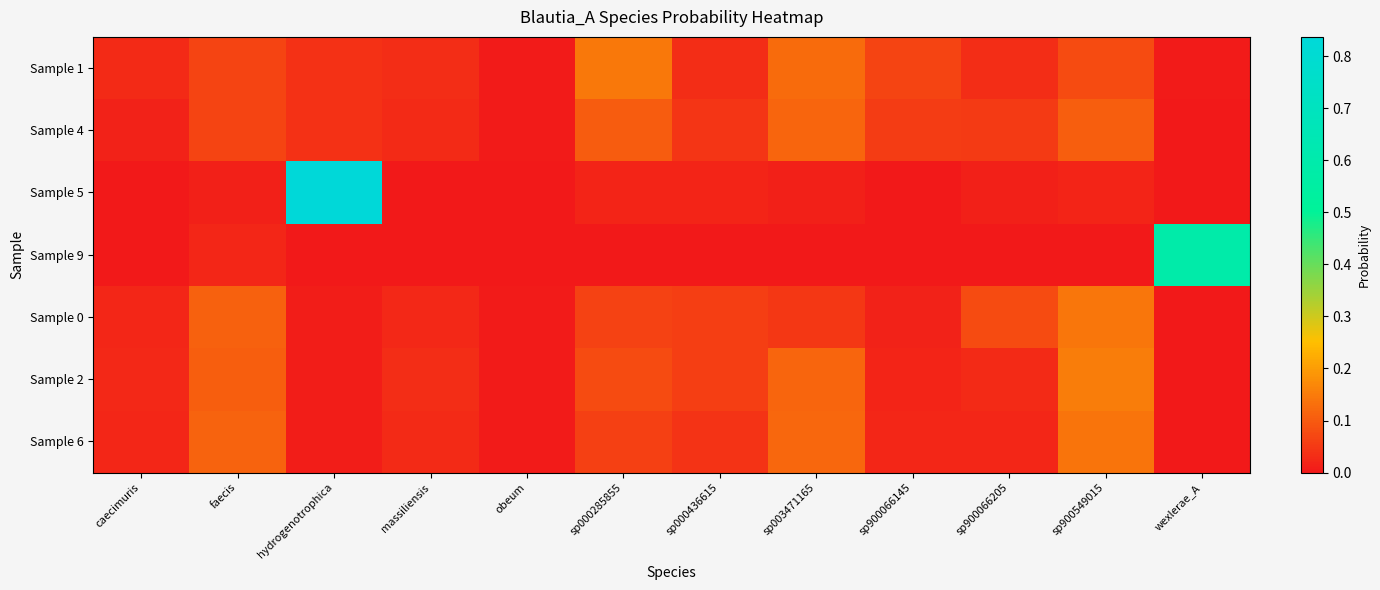

Reading left to right, list all the values displayed in this chart.

Sample 1: caecimuris=0.0	faecis=0.1	hydrogenotrophica=0.0	massiliensis=0.0	obeum=0.0	sp000285855=0.1	sp000436615=0.0	sp003471165=0.1	sp900066145=0.1	sp900066205=0.0	sp900549015=0.1	wexlerae_A=0.0
Sample 4: caecimuris=0.0	faecis=0.1	hydrogenotrophica=0.0	massiliensis=0.0	obeum=0.0	sp000285855=0.1	sp000436615=0.0	sp003471165=0.1	sp900066145=0.1	sp900066205=0.1	sp900549015=0.1	wexlerae_A=0.0
Sample 5: caecimuris=0.0	faecis=0.0	hydrogenotrophica=0.8	massiliensis=0.0	obeum=0.0	sp000285855=0.0	sp000436615=0.0	sp003471165=0.0	sp900066145=0.0	sp900066205=0.0	sp900549015=0.0	wexlerae_A=0.0
Sample 9: caecimuris=0.0	faecis=0.0	hydrogenotrophica=0.0	massiliensis=0.0	obeum=0.0	sp000285855=0.0	sp000436615=0.0	sp003471165=0.0	sp900066145=0.0	sp900066205=0.0	sp900549015=0.0	wexlerae_A=0.6
Sample 0: caecimuris=0.0	faecis=0.1	hydrogenotrophica=0.0	massiliensis=0.0	obeum=0.0	sp000285855=0.1	sp000436615=0.1	sp003471165=0.0	sp900066145=0.0	sp900066205=0.1	sp900549015=0.1	wexlerae_A=0.0
Sample 2: caecimuris=0.0	faecis=0.1	hydrogenotrophica=0.0	massiliensis=0.0	obeum=0.0	sp000285855=0.1	sp000436615=0.1	sp003471165=0.1	sp900066145=0.0	sp900066205=0.0	sp900549015=0.2	wexlerae_A=0.0
Sample 6: caecimuris=0.0	faecis=0.1	hydrogenotrophica=0.0	massiliensis=0.0	obeum=0.0	sp000285855=0.1	sp000436615=0.0	sp003471165=0.1	sp900066145=0.0	sp900066205=0.0	sp900549015=0.1	wexlerae_A=0.0